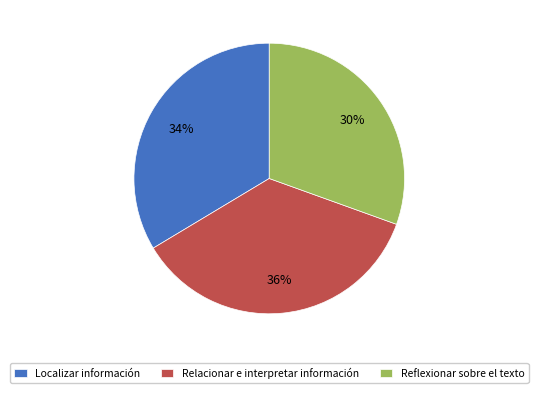

How many segments does this pie chart have?

3